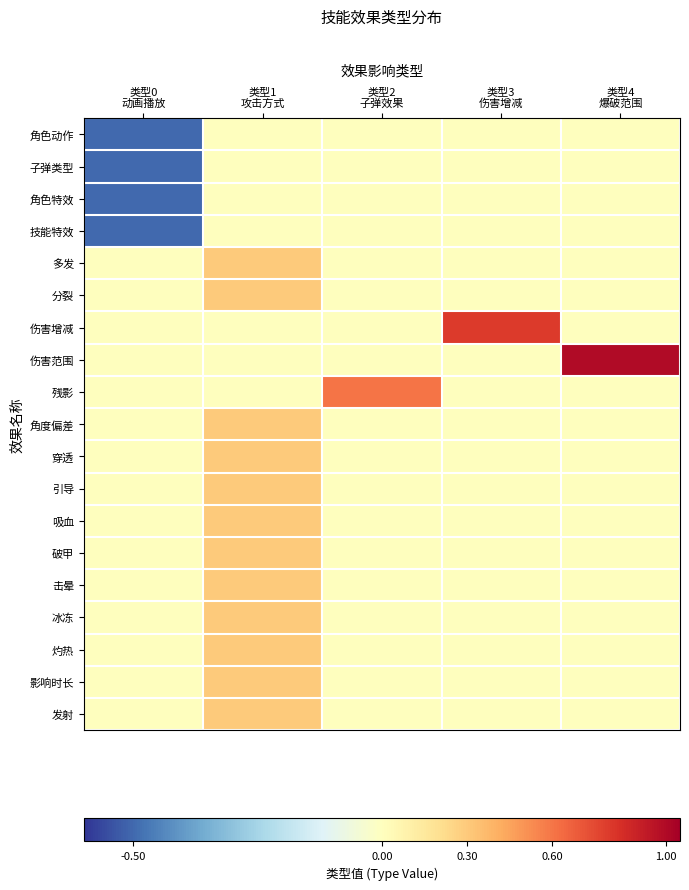

Which label corresponds to the largest value in the chart?

类型4
爆破范围